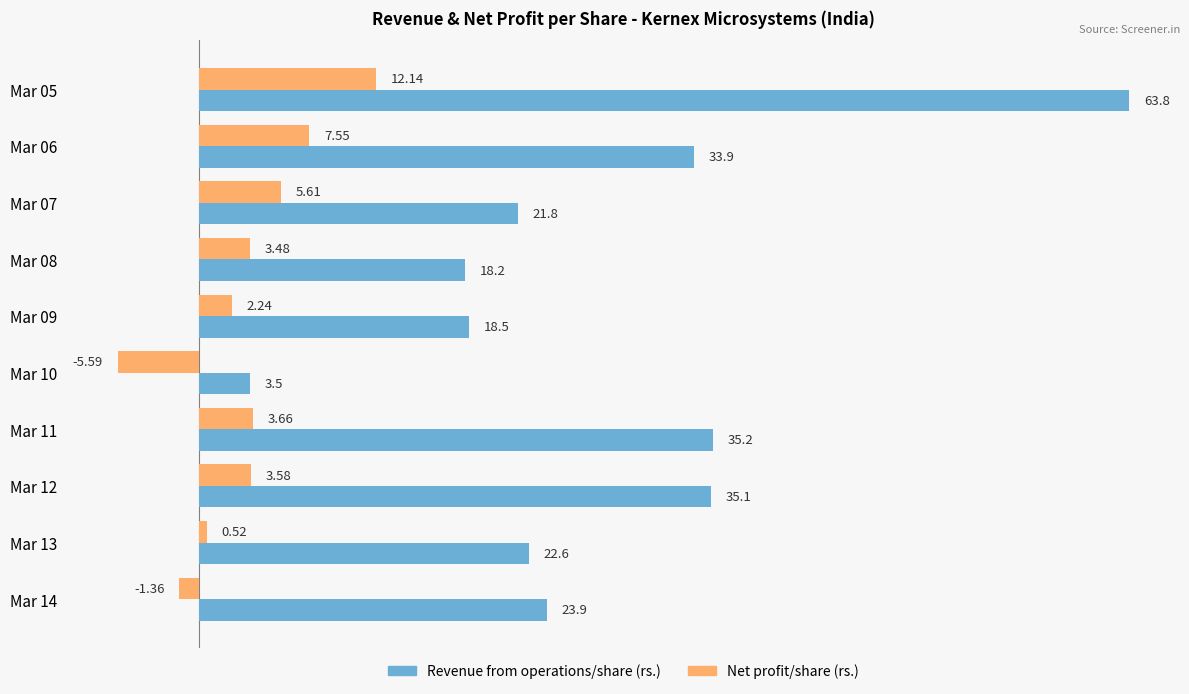

What is the difference between the maximum and second lowest values in the Revenue from operations/share (rs.) series?

45.5